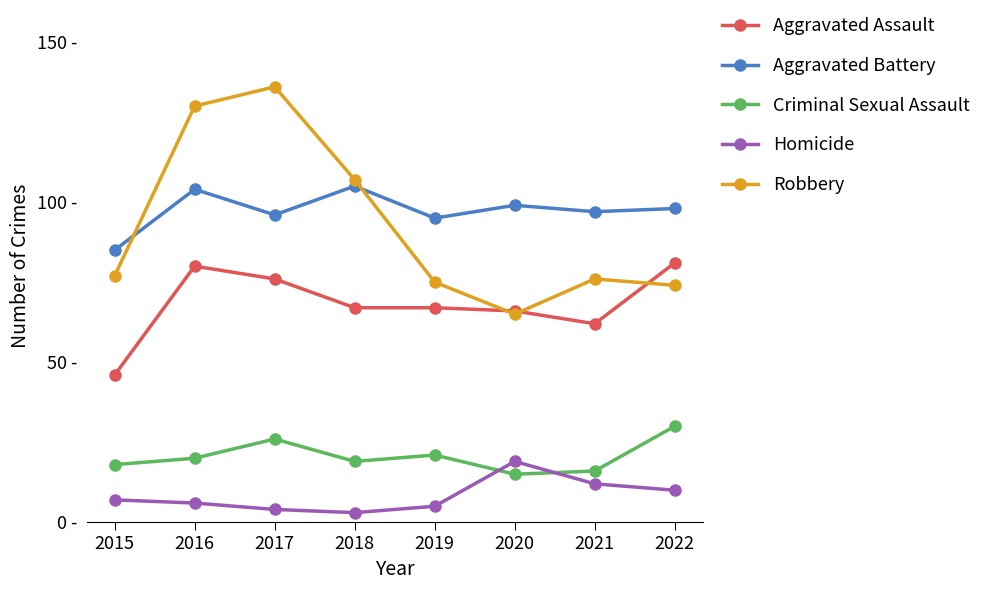

What is the total value across all series at 2020?

264